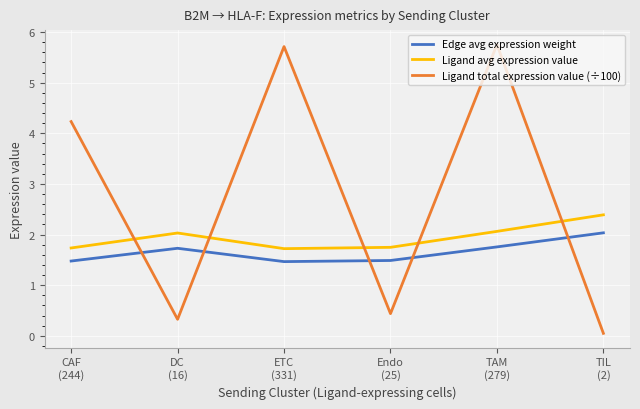

What is the average value of the Ligand avg expression value series?

1.9